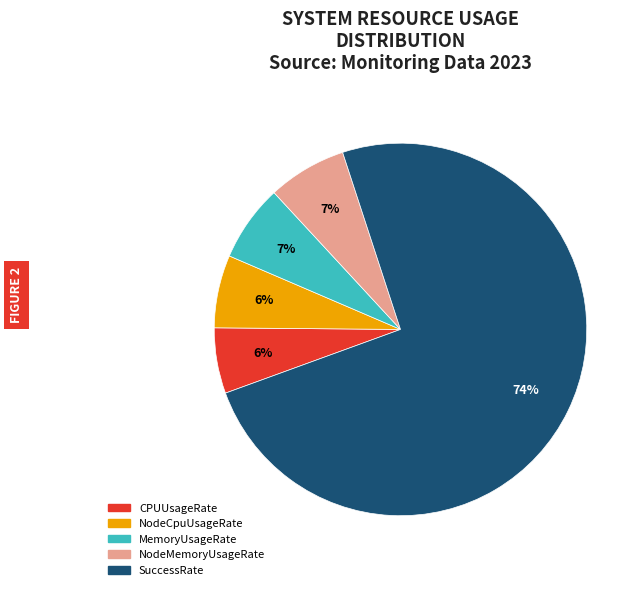

Do SuccessRate and NodeCpuUsageRate together represent more than half of the pie?

Yes